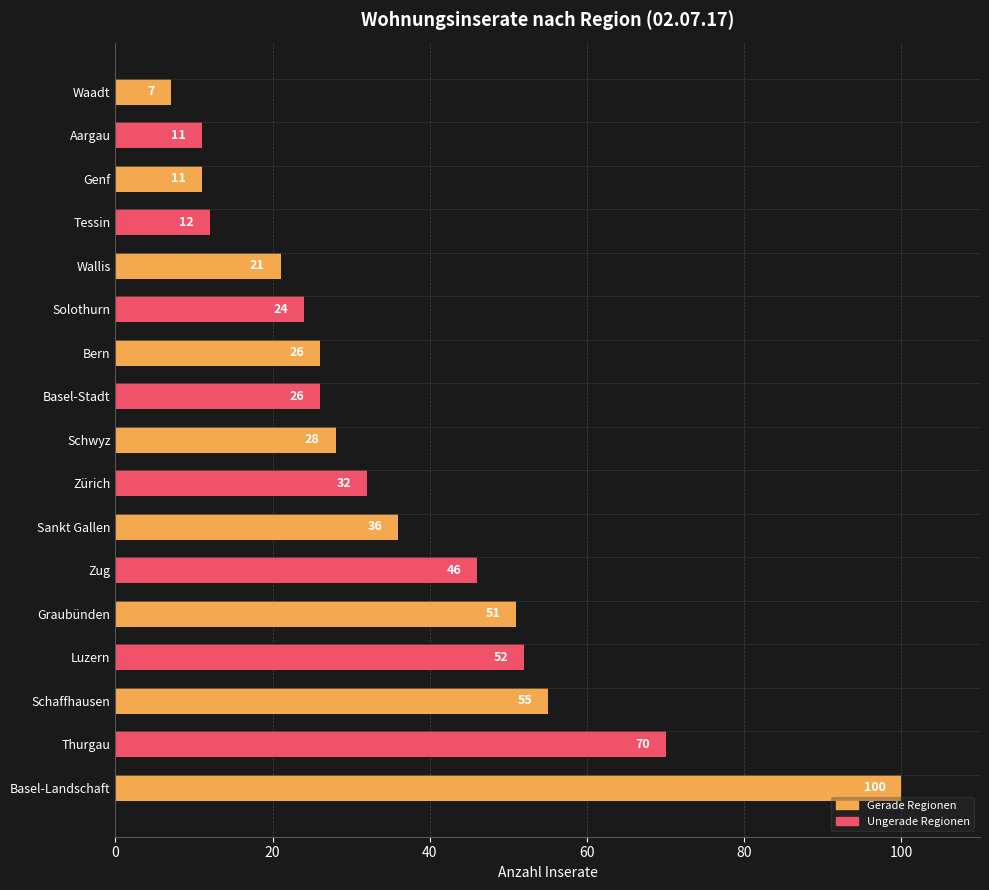

Reading bottom to top, extract all data points from this chart.

100	70	55	52	51	46	36	32	28	26	26	24	21	12	11	11	7